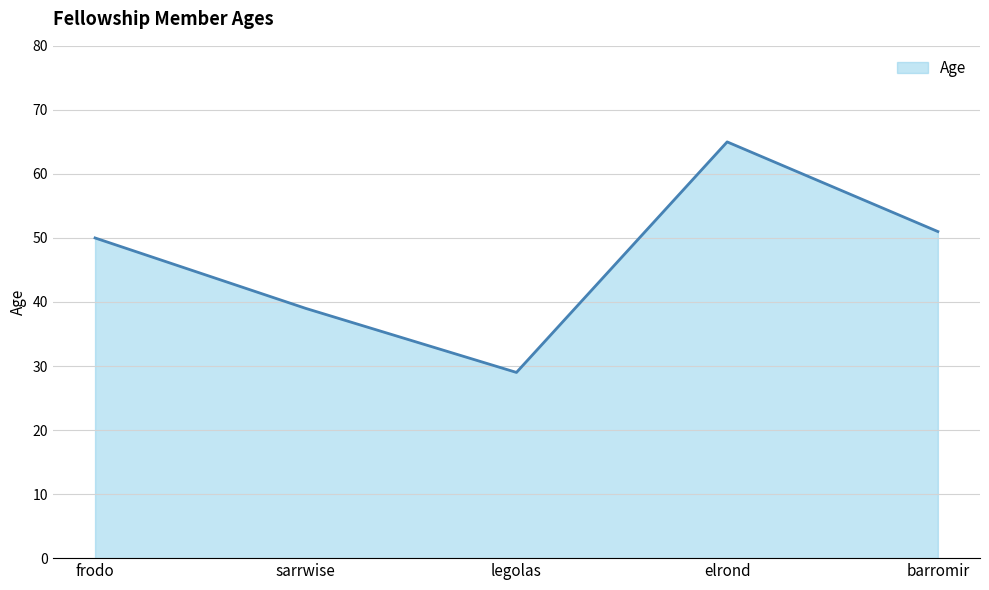

What is the difference between the second highest and second lowest values?

12